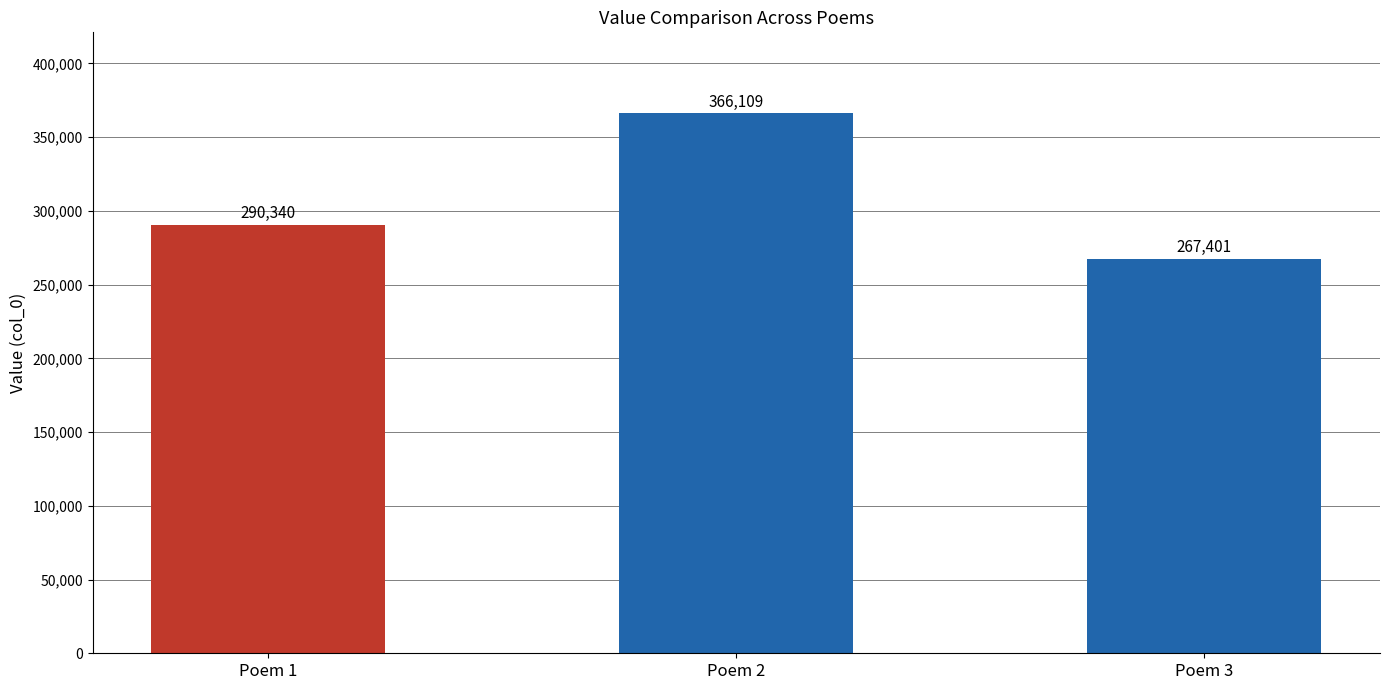

Count the number of data series in this chart.

1